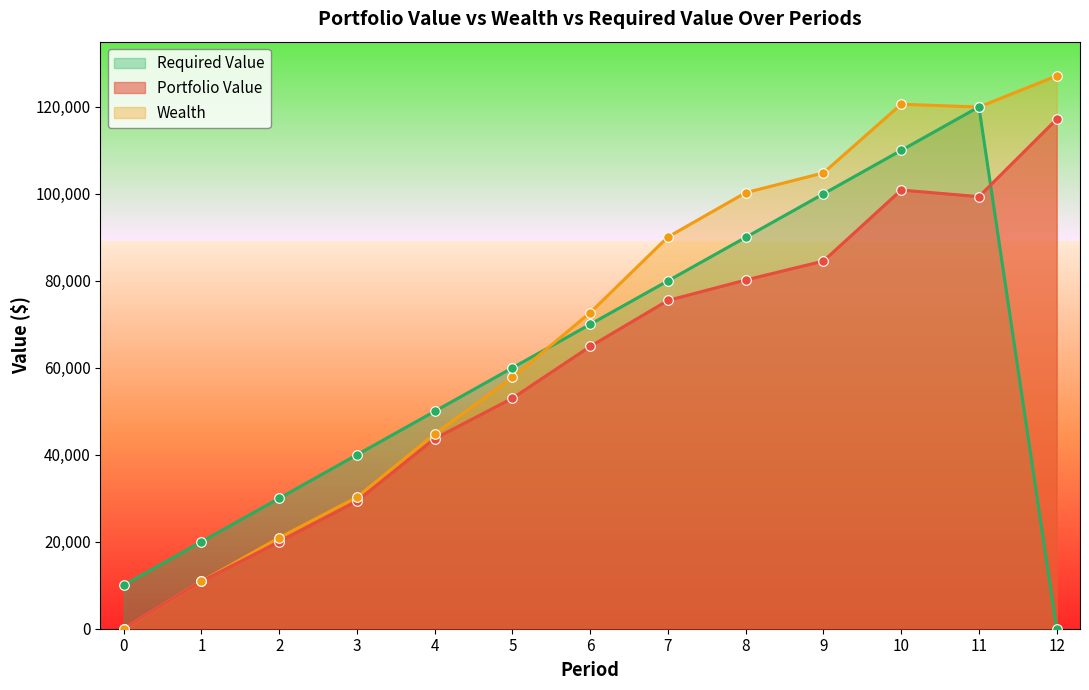

What are all the series names shown in the legend?

Required Value, Portfolio Value, Wealth